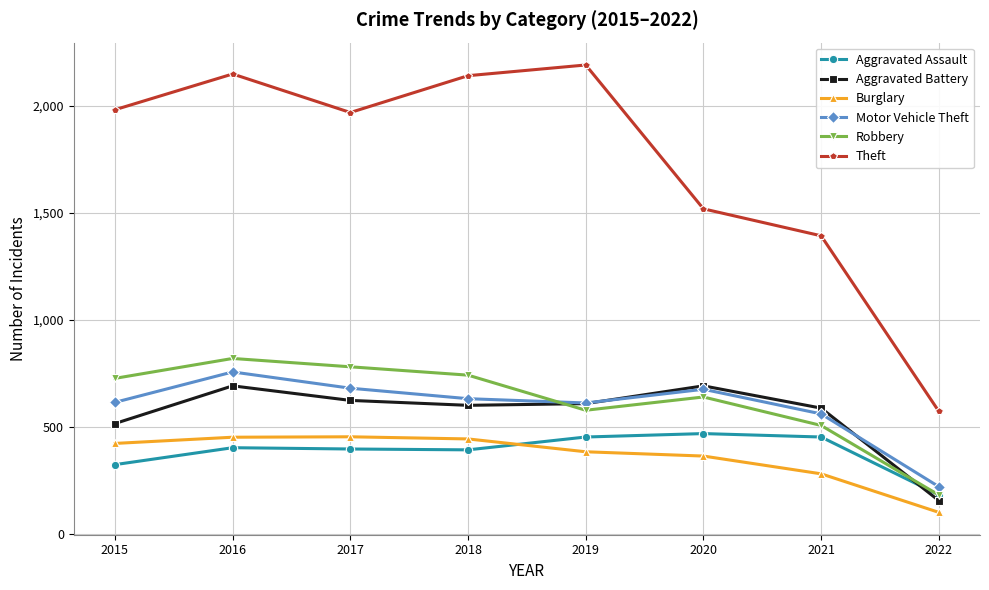

Which category has the highest value across all series?

2019